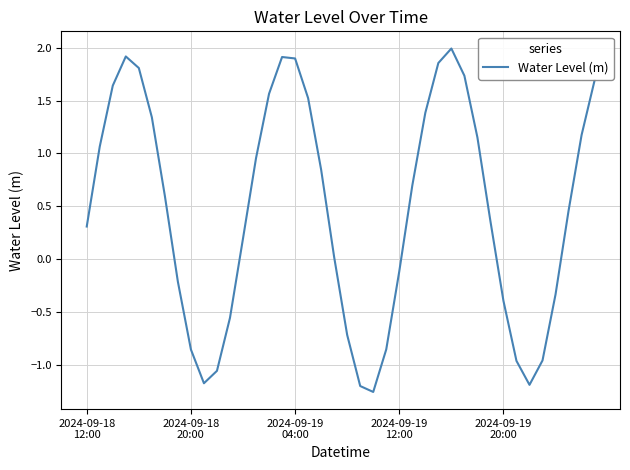

What is the difference between the maximum and minimum values?

3.2